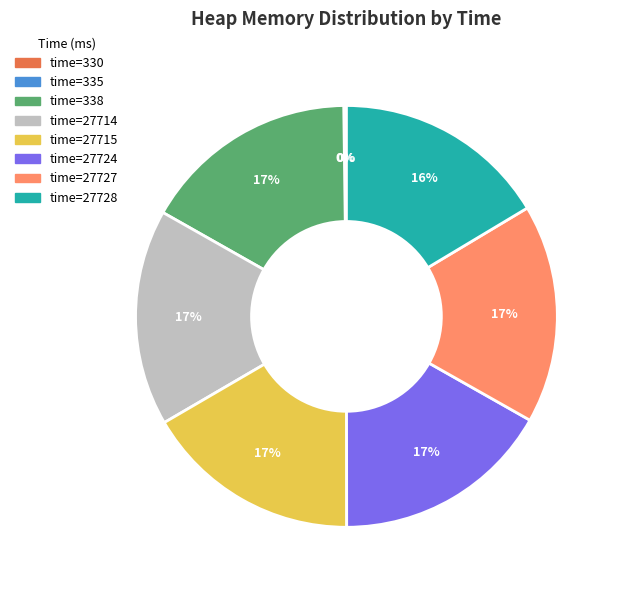

To the nearest percent, what is the difference between the largest and smallest slice percentages?

17%